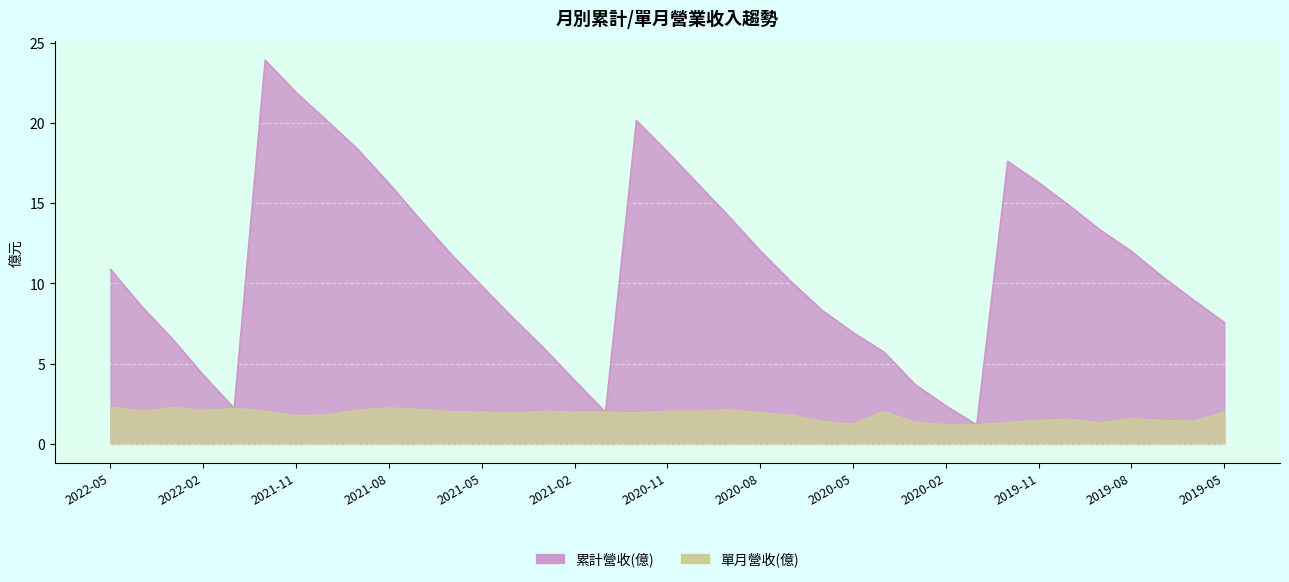

Which series changed the most between 2020-10 and 2020-03?

累計營收(億)